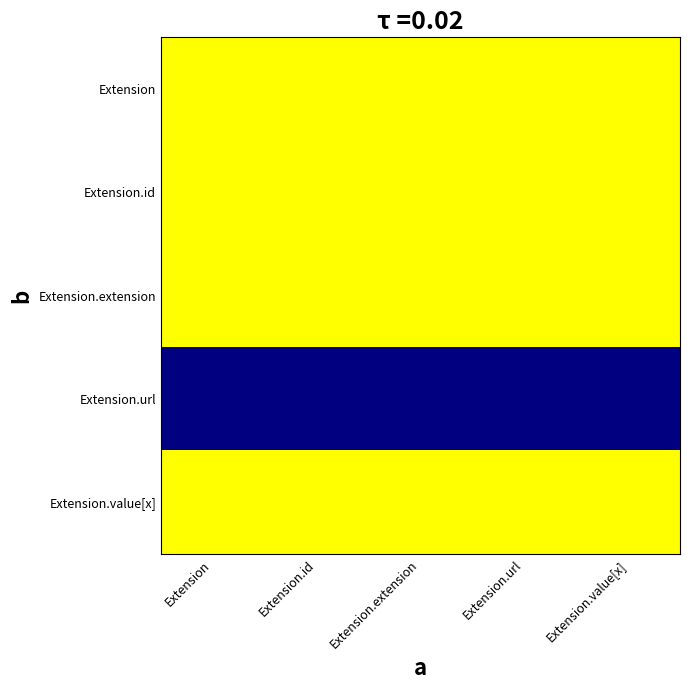

What is the difference between the highest and lowest values at Extension.url?

1